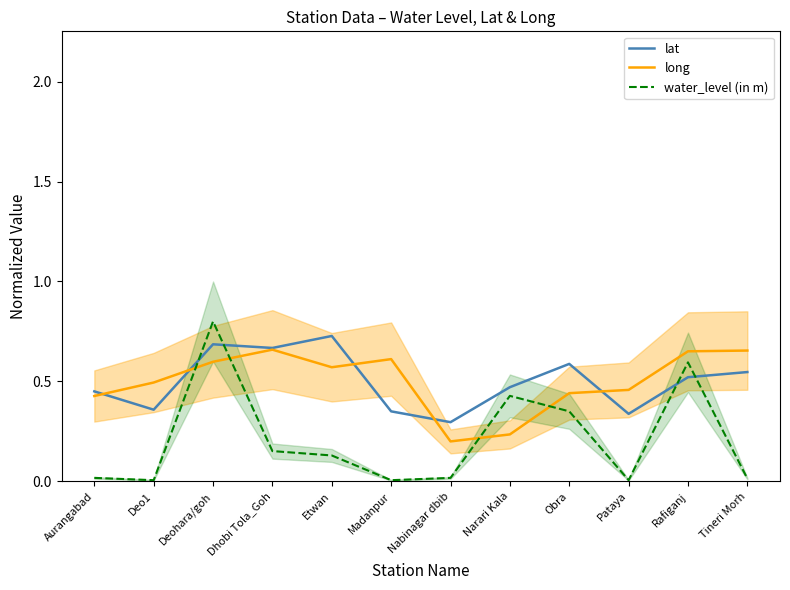

Is it true that long equals 0.7 at Rafiganj?

True